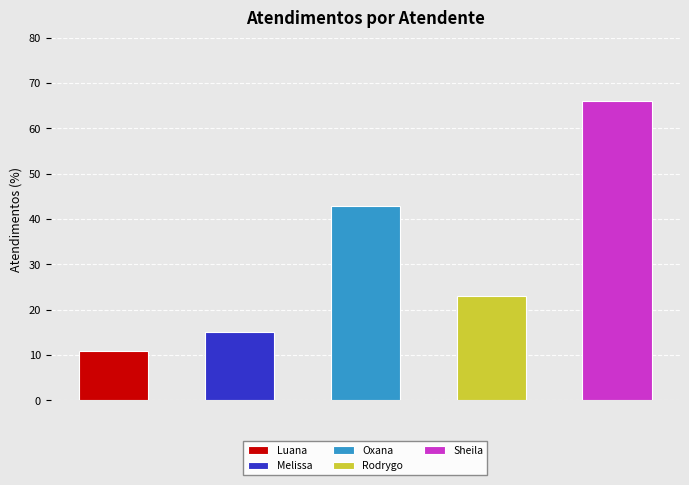

Reading right to left, transcribe all the data shown in this chart.

Sheila Catarina de Campos=66	Rodrygo Moura Mujol=23	Oxana Andreli da Silva=43	Melissa Maria Caleffi Zechini=15	Luana Cristine Sa dos Santos=11